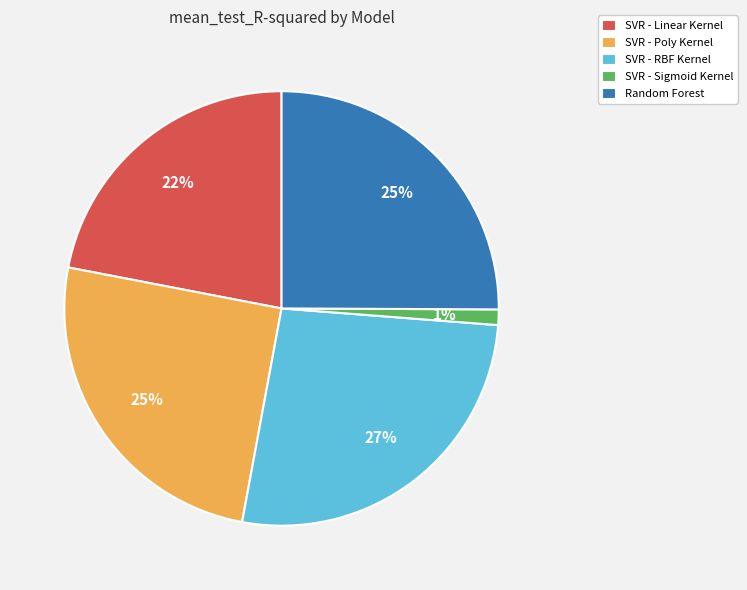

To the nearest percent, what portion does SVR - Poly Kernel represent?

25%